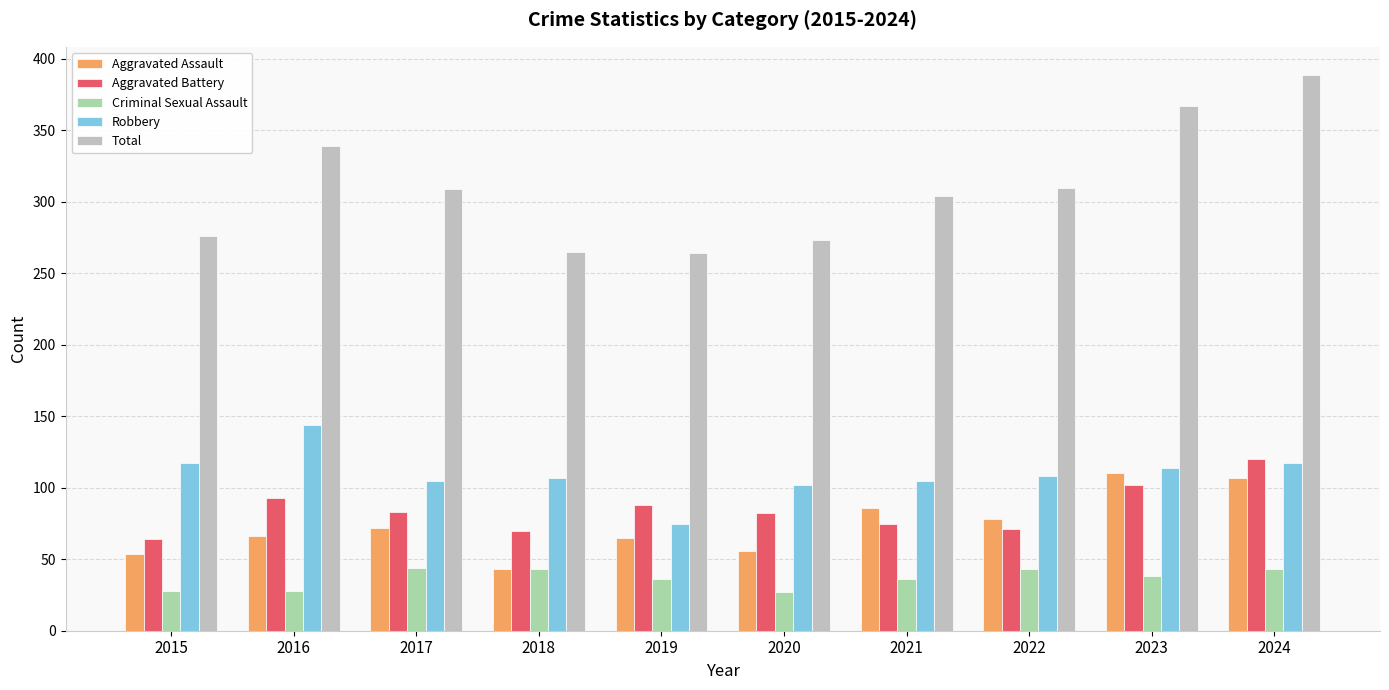

What is the average value of the Criminal Sexual Assault series?

37